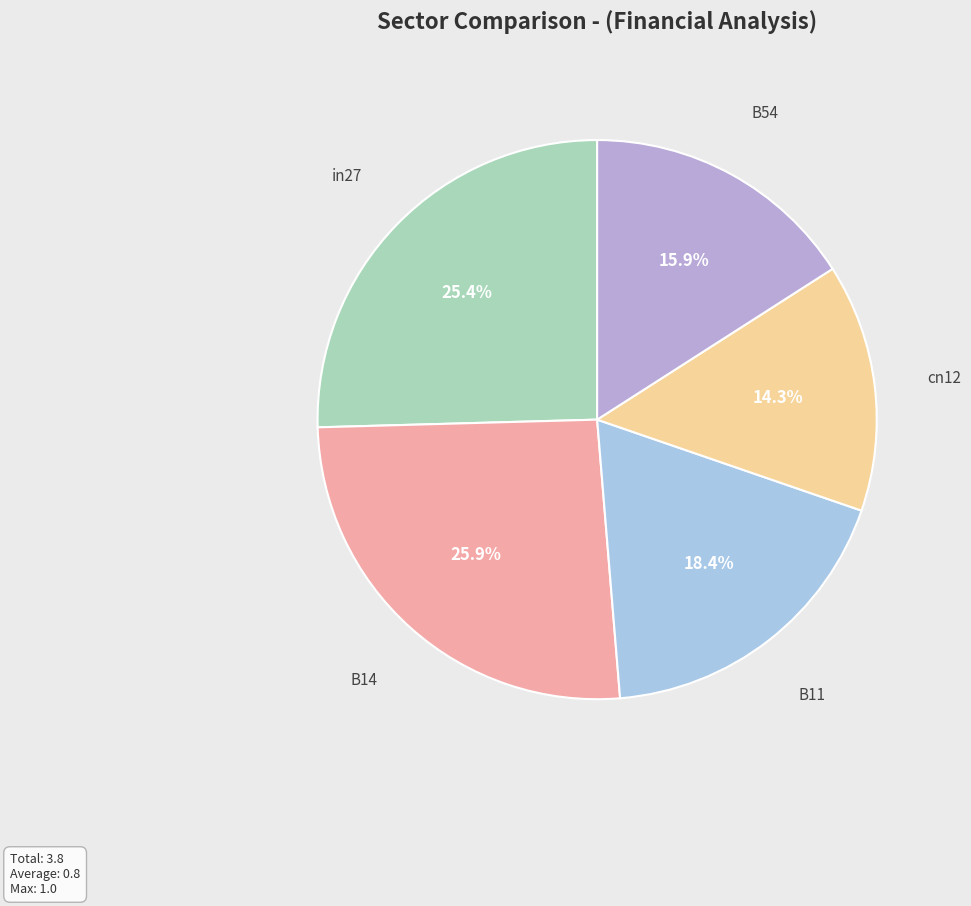

True or false: in27 accounts for 17% of the total.

False